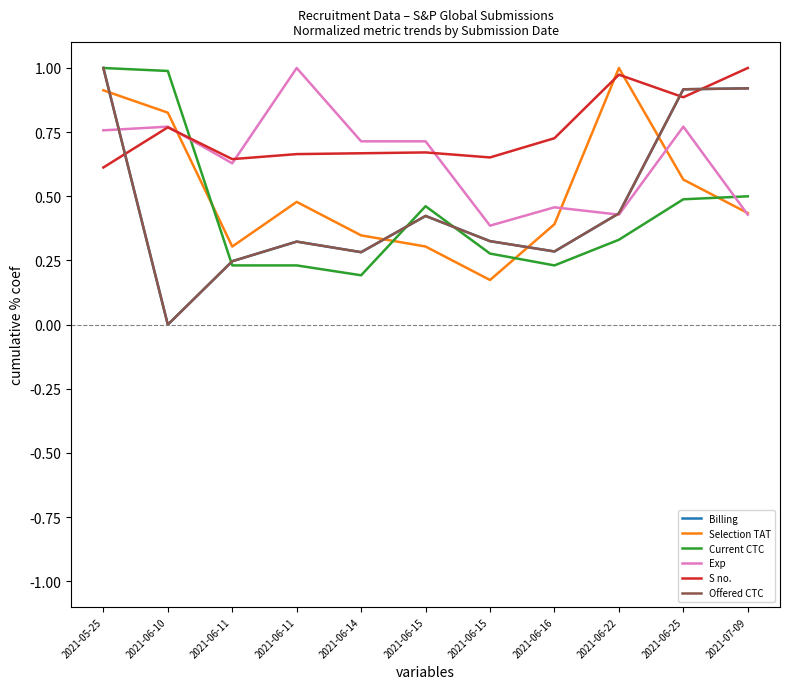

Does the chart have visible grid lines?

No